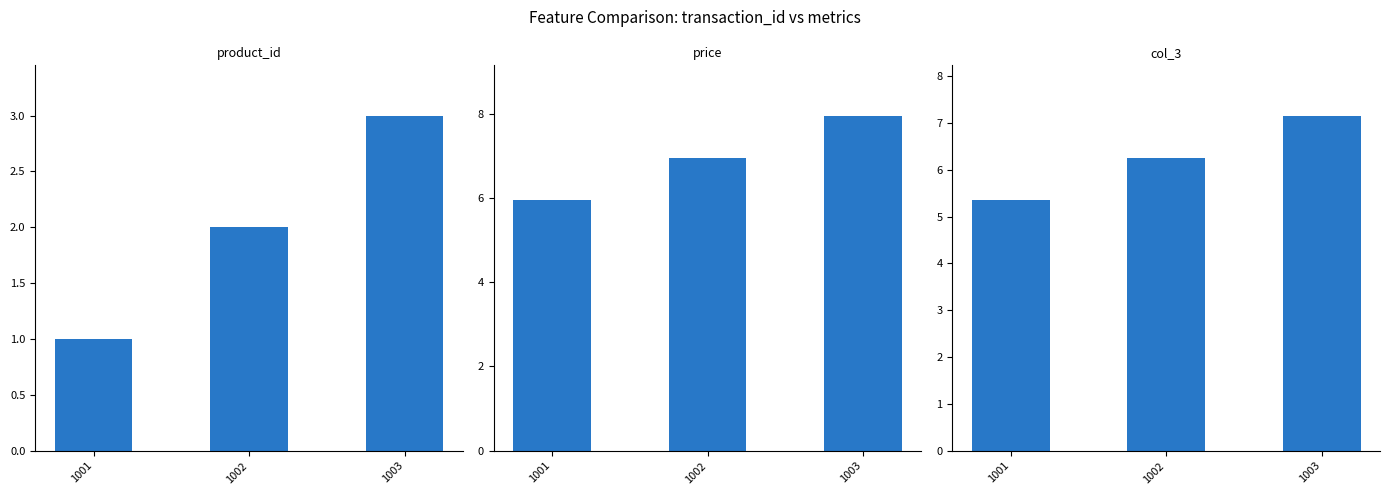

Reading left to right, list all the values displayed in this chart.

product_id: 1001=1.0	1002=2.0	1003=3.0
price: 1001=6.0	1002=7.0	1003=8.0
col_3: 1001=5.4	1002=6.3	1003=7.2